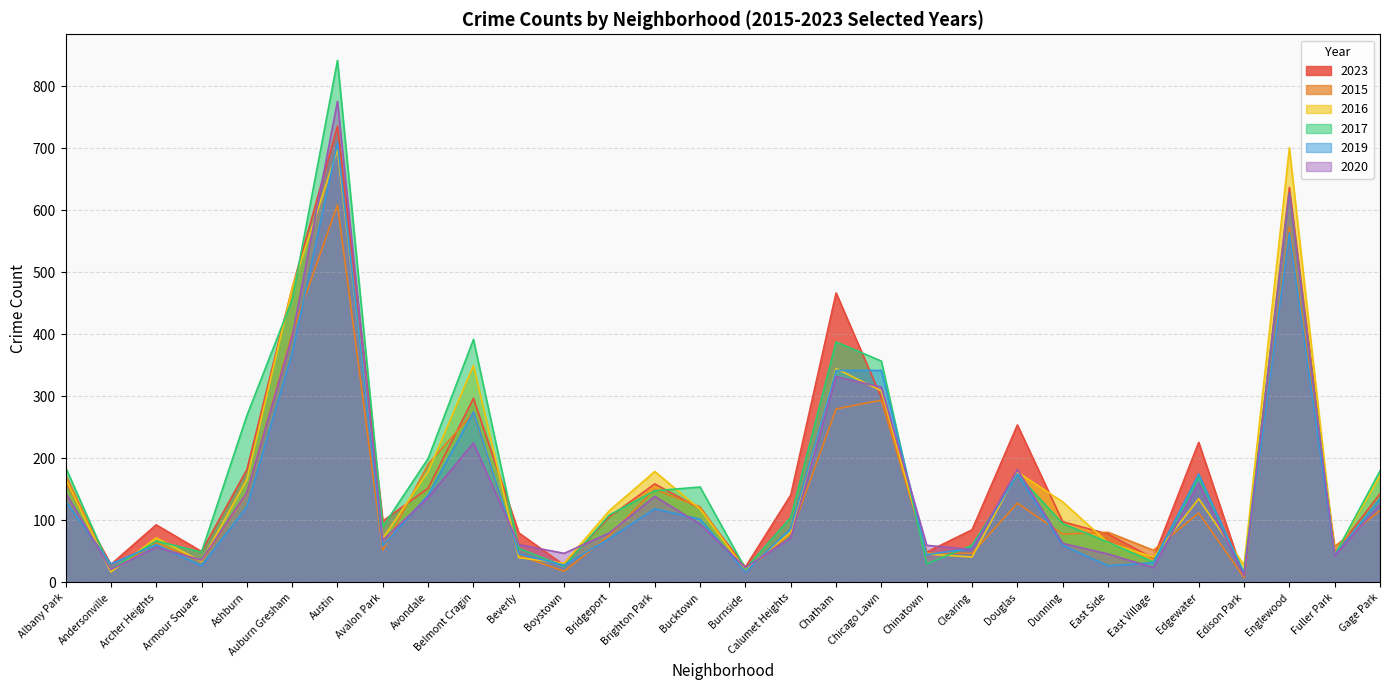

How many times do 2015 and 2016 cross each other?

13